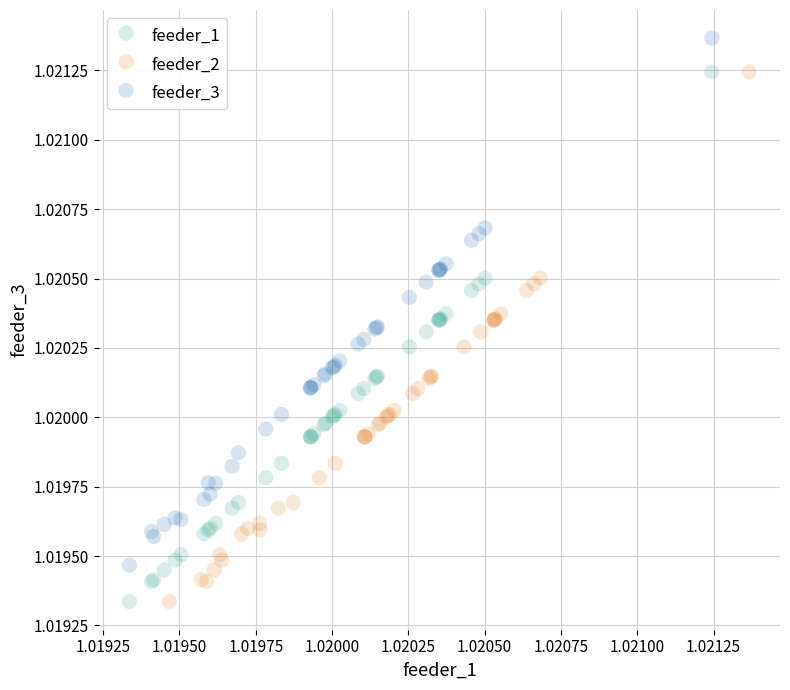

What are all the series names shown in the legend?

feeder_1, feeder_2, feeder_3